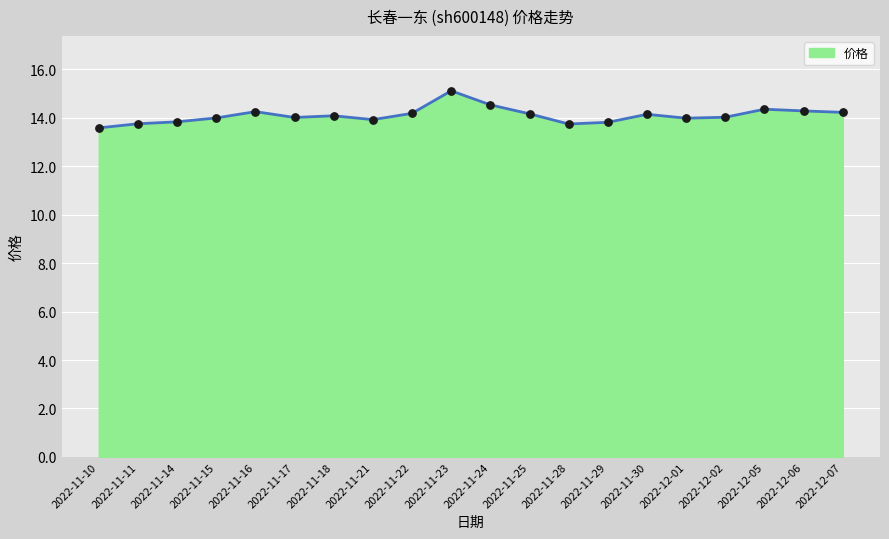

What is the change in value from 2022-11-10 to 2022-11-16?

+0.7